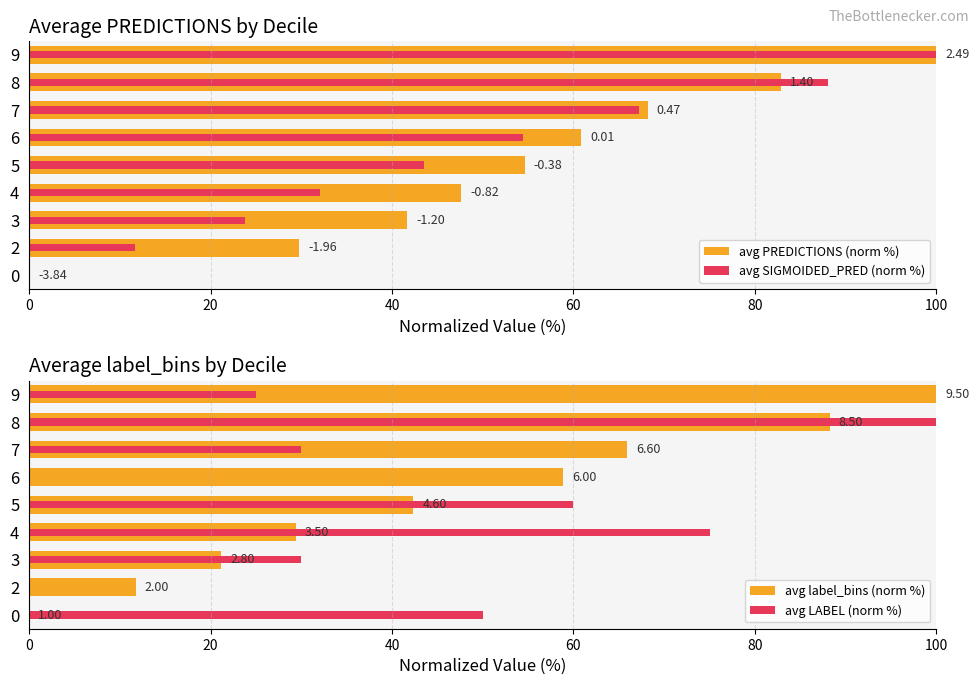

How many data points in avg label_bins (norm %) are less than 42?

4